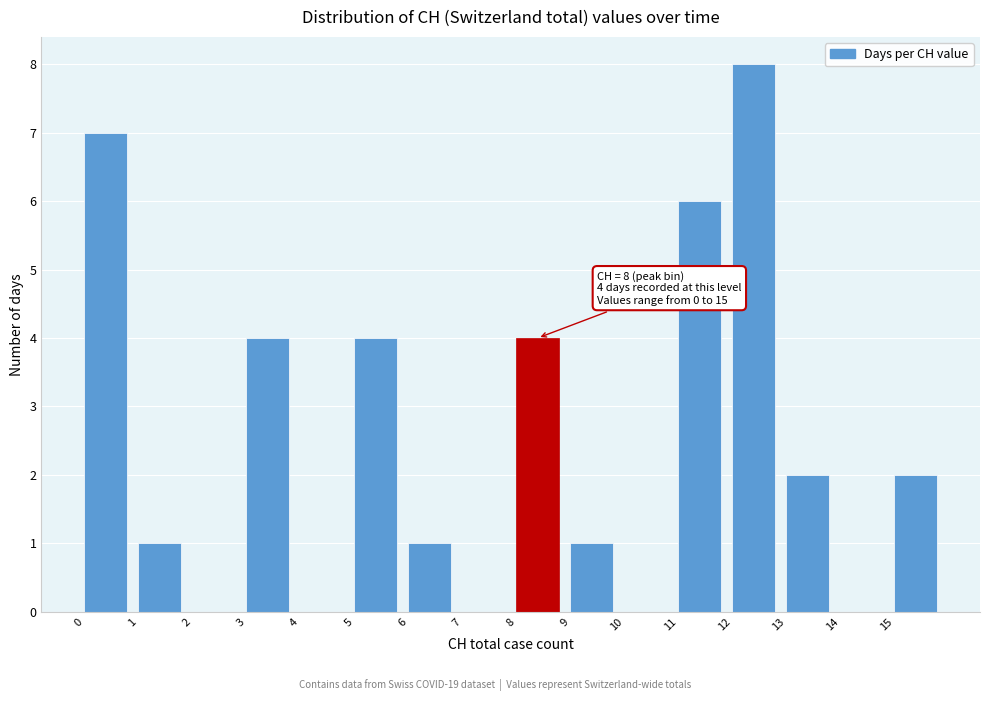

Which range on the x-axis has the tallest bar?

12 to 13